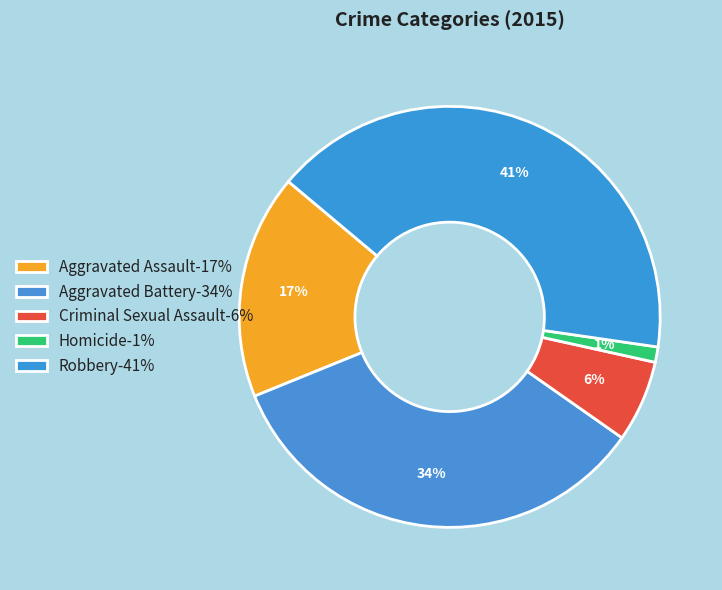

To the nearest percent, what is the average slice percentage?

20%